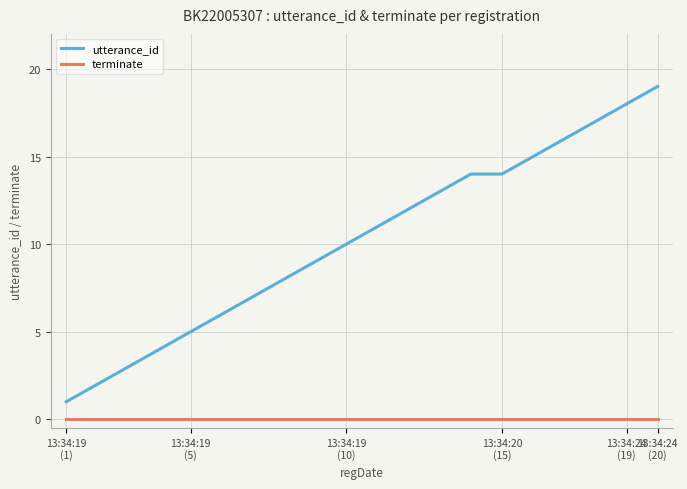

How many values in the utterance_id series are below 11?

10